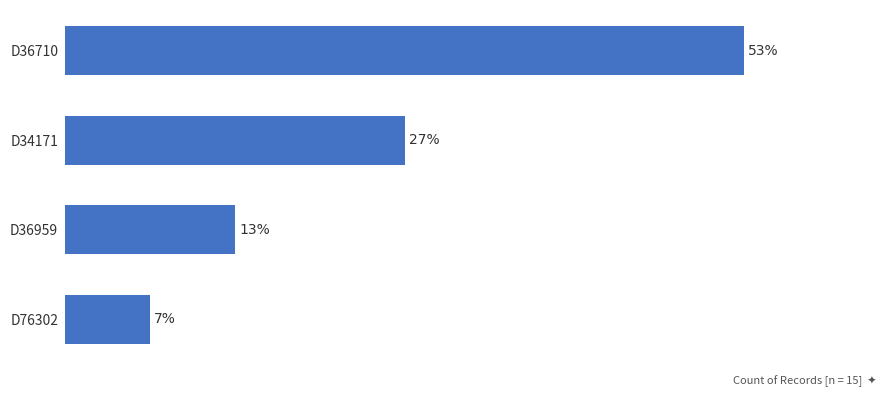

Rank the categories by value from highest to lowest.

D36710, D34171, D36959, D76302